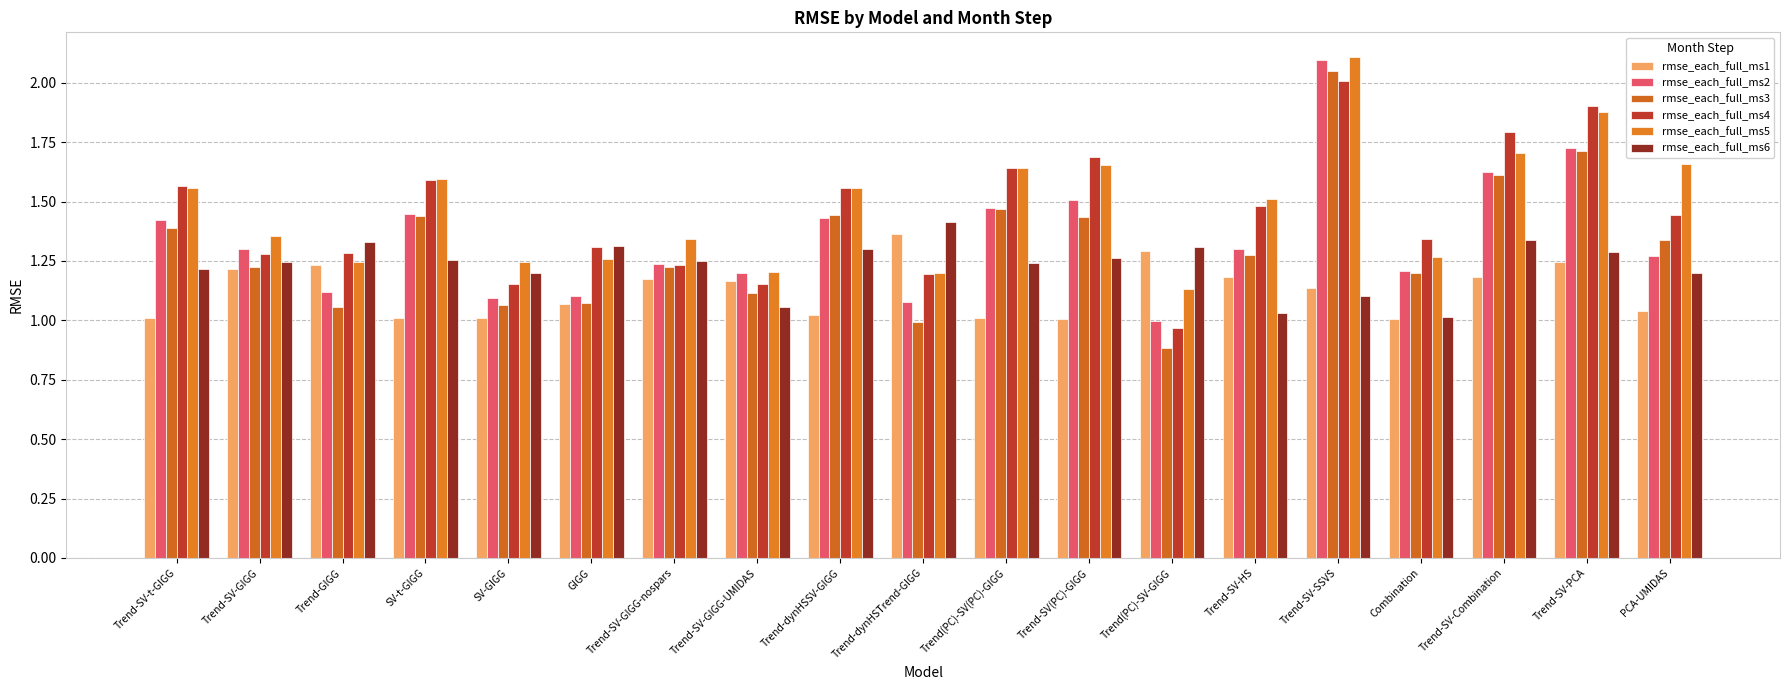

What is the smallest value displayed?

0.9